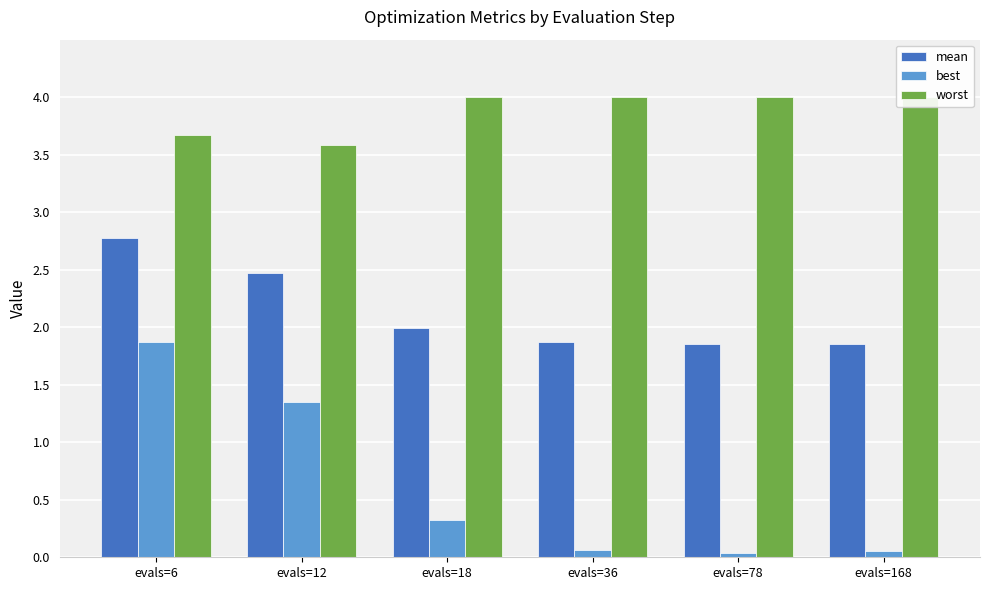

Which category has the lowest value across all series?

evals=78